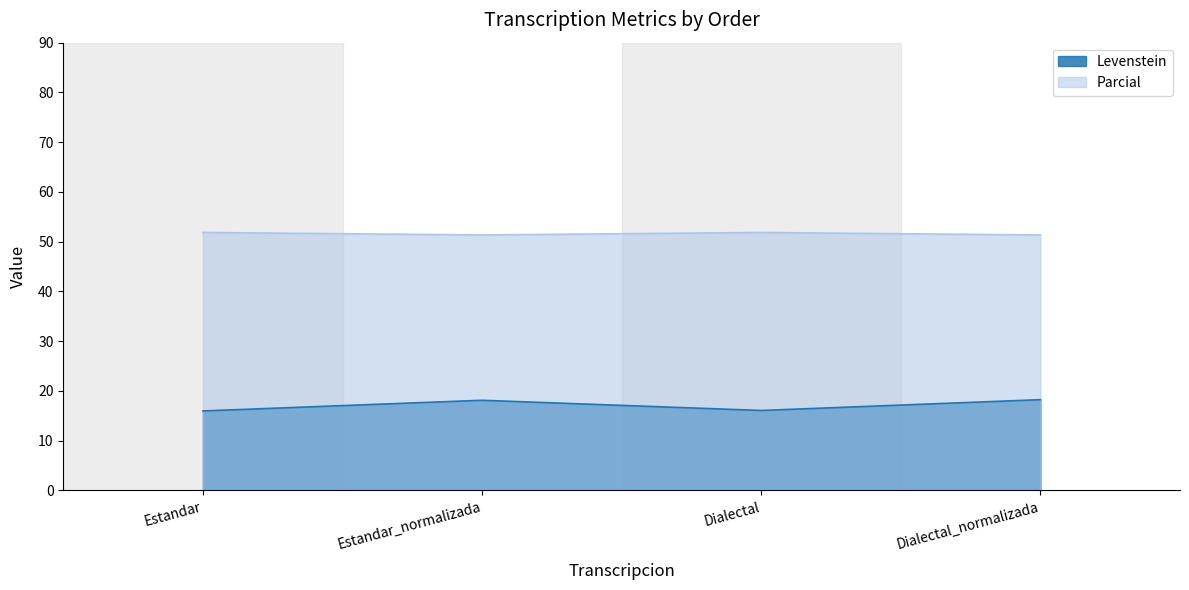

Read the Parcial value at Dialectal_normalizada.

51.4